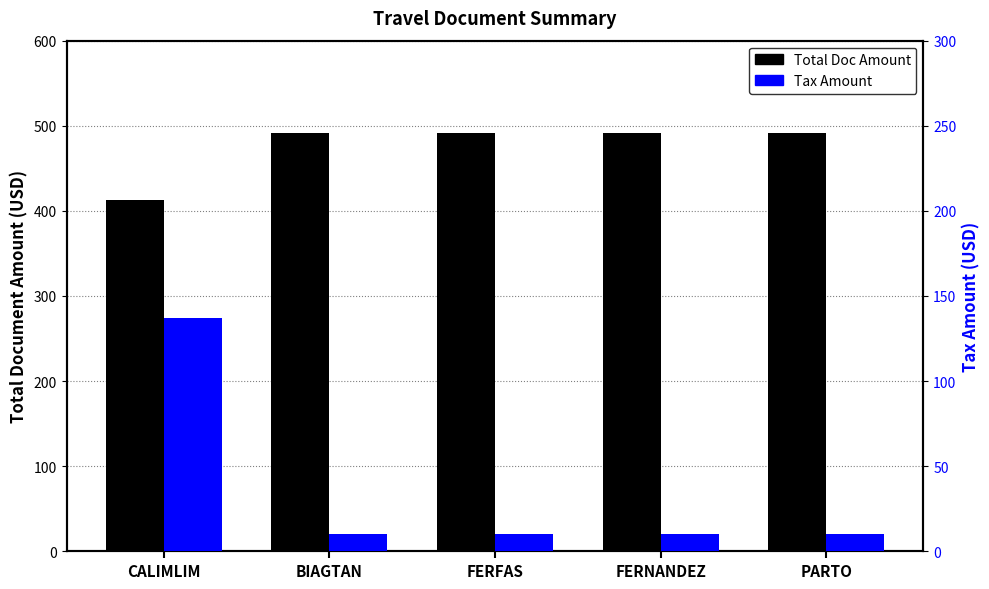

Is the value of Tax Amount at CALIMLIM greater than the value of Total Doc Amount at PARTO?

No